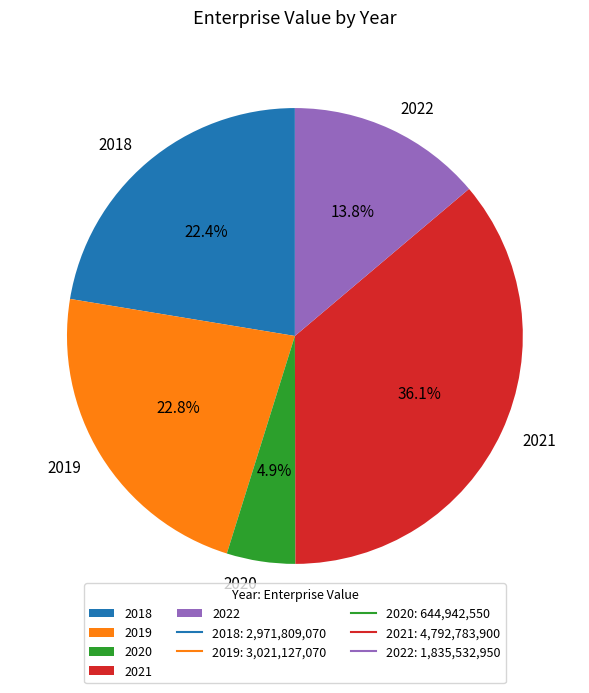

Combined, what portion of the pie is 2020 and 2021?

41.0%